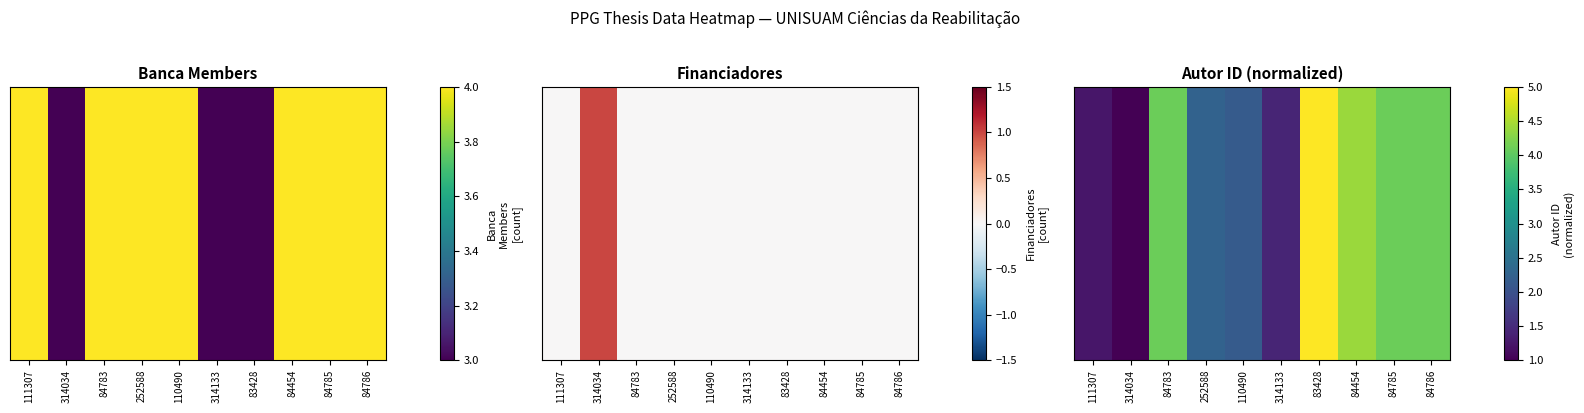

Rank the categories by value from highest to lowest.

83428, 84454, 84783, 84785, 84786, 252588, 110490, 314133, 111307, 314034